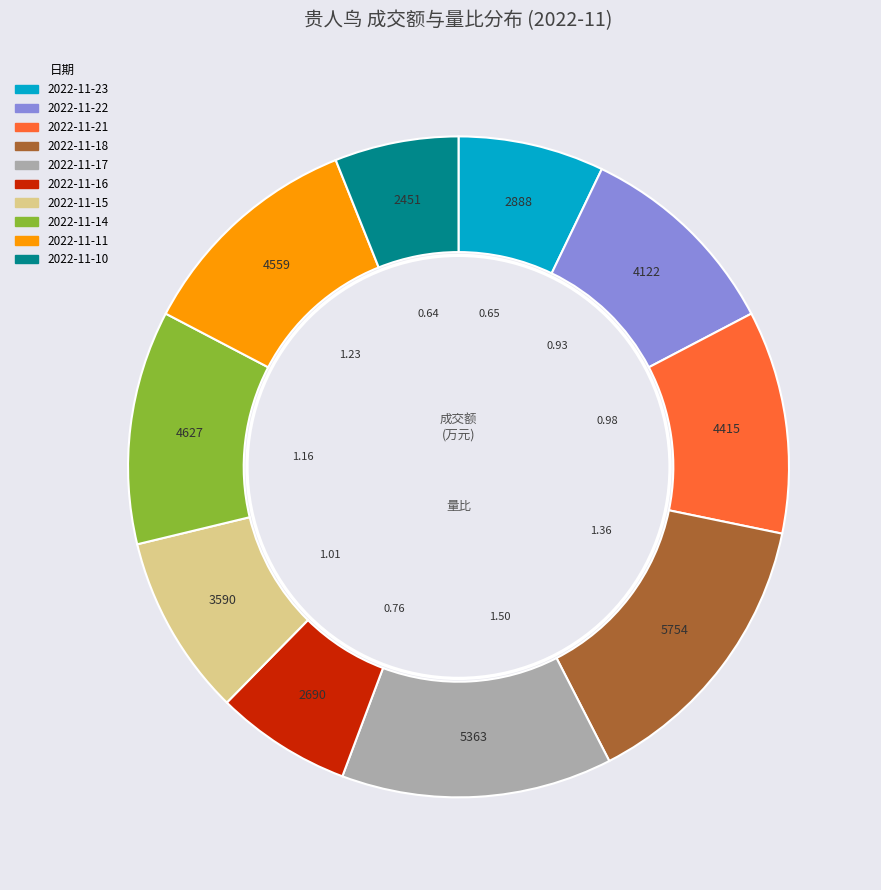

Between 2022-11-14 and 2022-11-17, which is larger?

2022-11-17